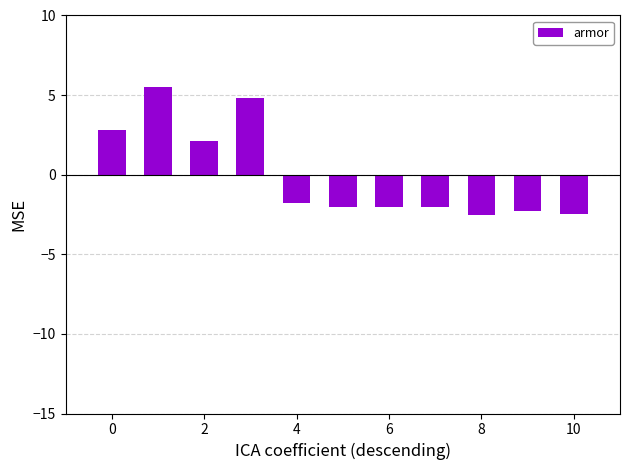

What is the maximum value shown in the chart?

5.5